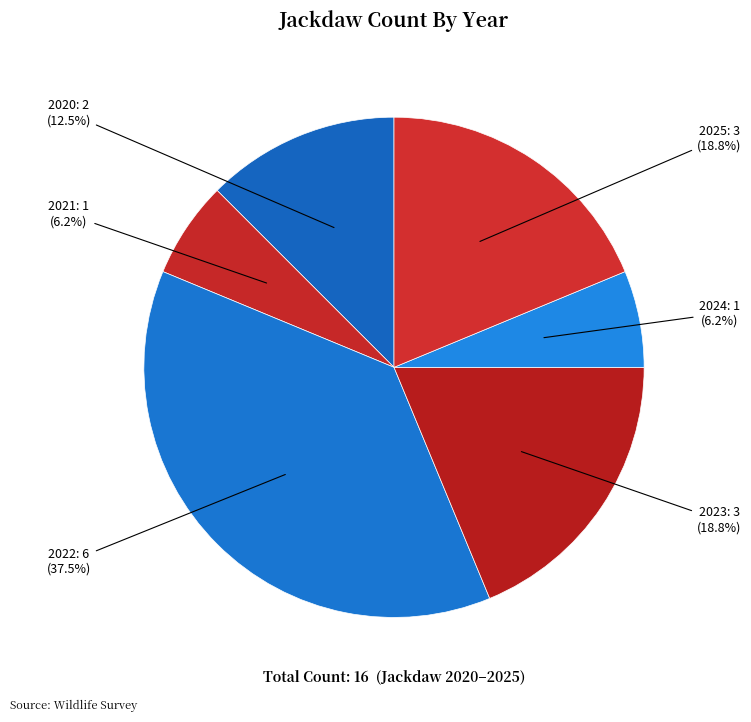

Which category has the biggest portion of the pie?

2022